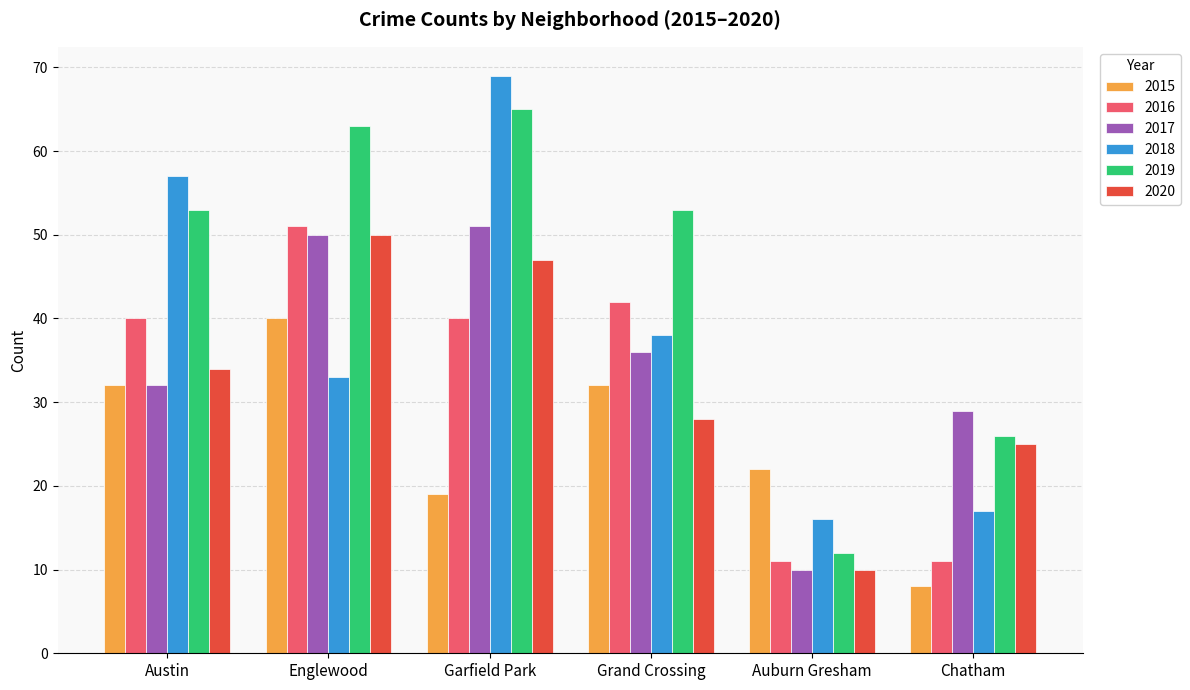

What is the sum of all 2018 values?

230